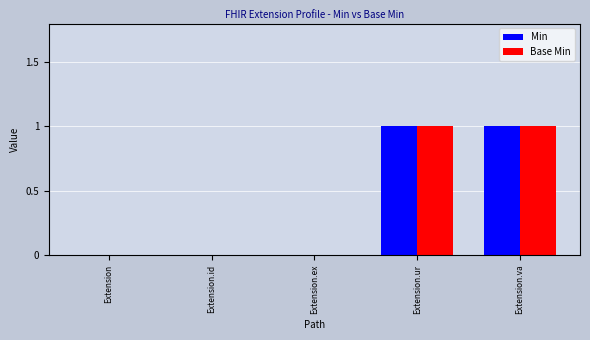

The value of Base Min at Extension.ex is 0. True or false?

True